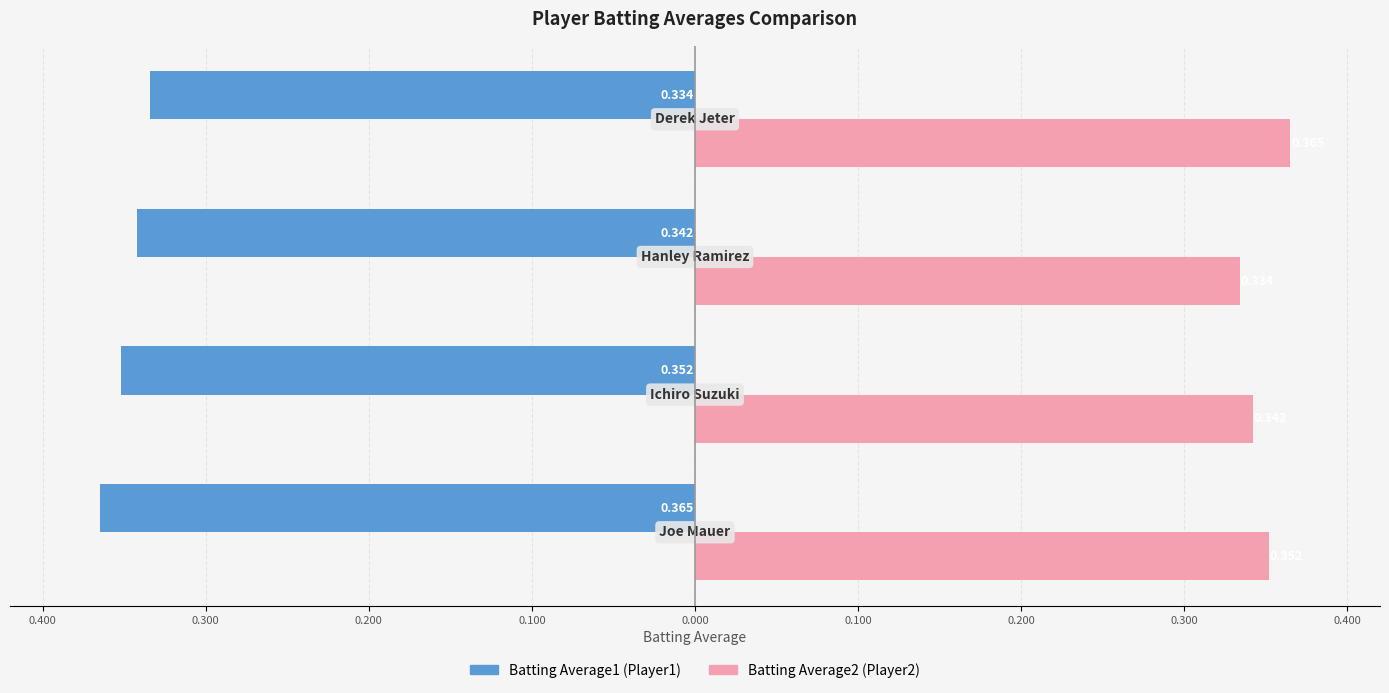

At how many categories does at least one series exceed 0?

4